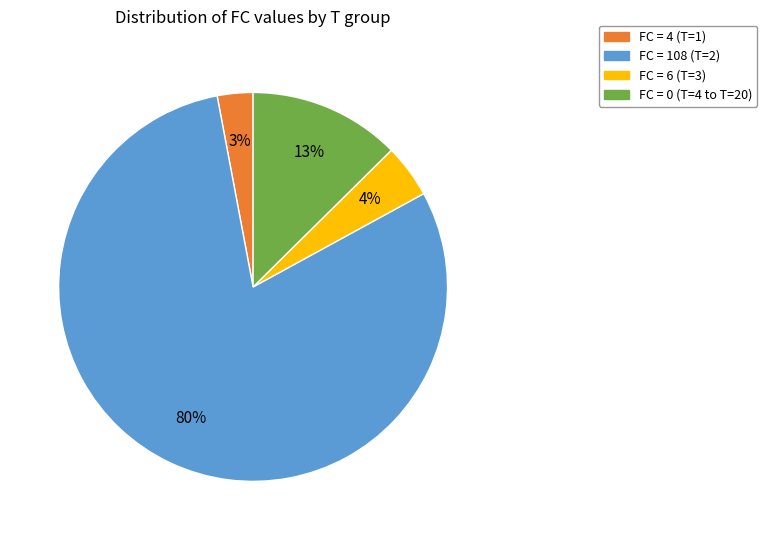

To the nearest percent, what is the average slice percentage?

25%